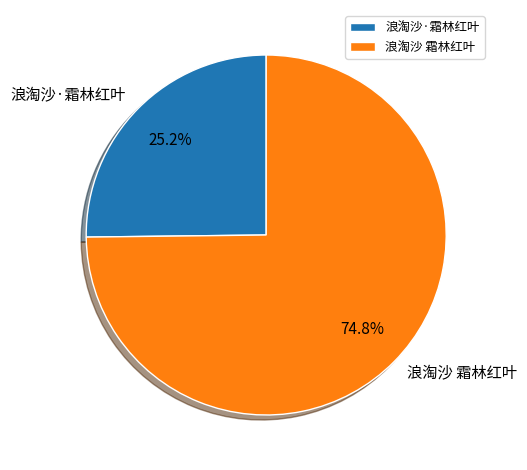

What is the ratio of the value at 浪淘沙·霜林红叶 to the value at 浪淘沙 霜林红叶?

0.3